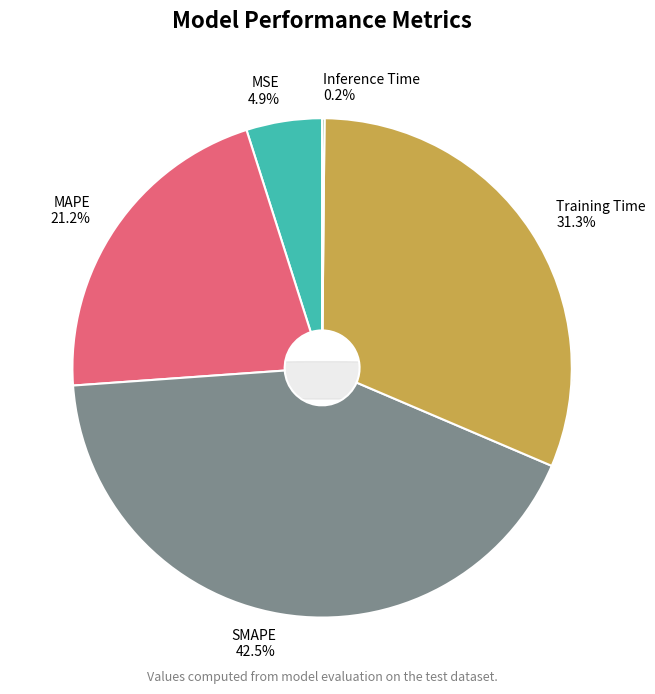

Is there any slice that represents more than half of the pie?

No